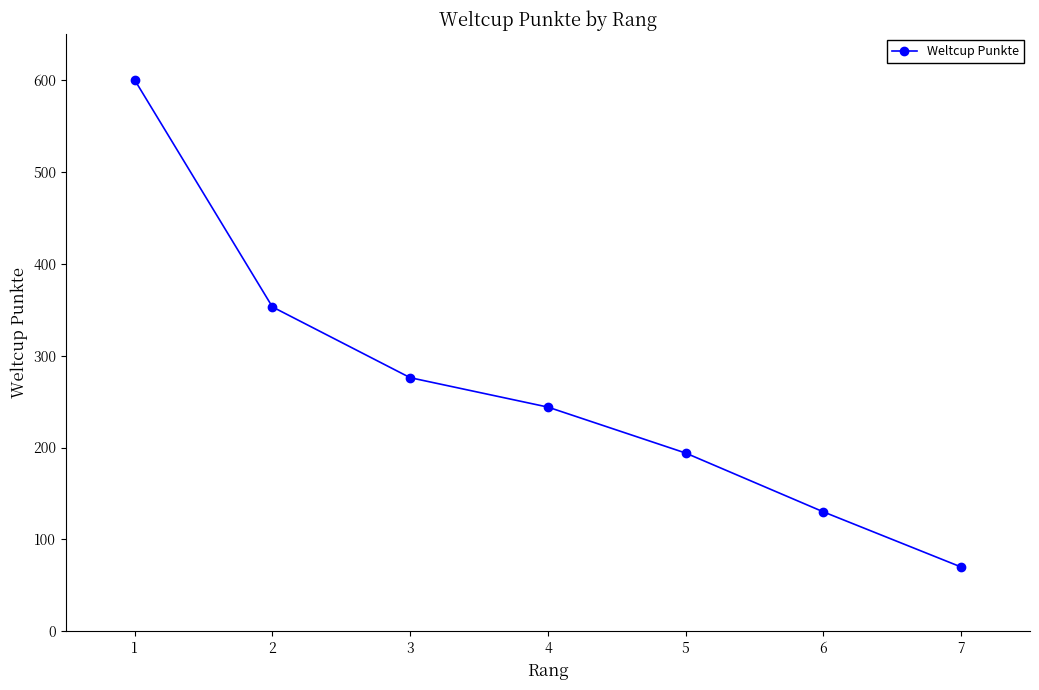

Is it true that the value at 7 is 70?

True